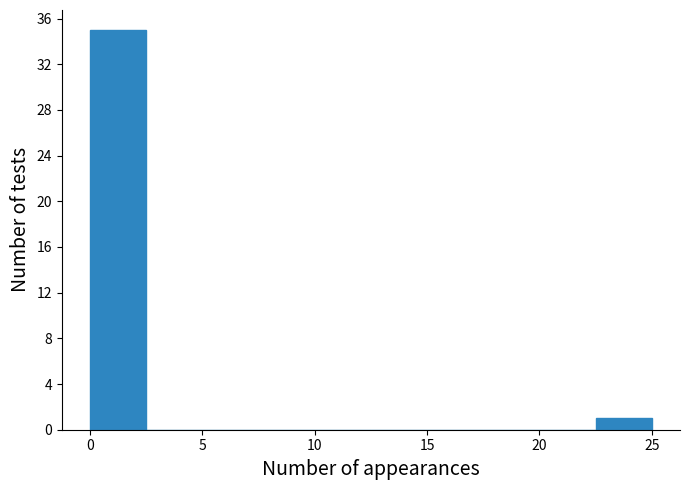

Reading left to right, transcribe this chart: for each bar, give the range it covers on the x-axis and its height. The values are not printed on the chart, so give them approximately, as read against the axis.

0.0 to 2.5: 35
2.5 to 5.0: 0
5.0 to 7.5: 0
7.5 to 10.0: 0
10.0 to 12.5: 0
12.5 to 15.0: 0
15.0 to 17.5: 0
17.5 to 20.0: 0
20.0 to 22.5: 0
22.5 to 25.0: 1